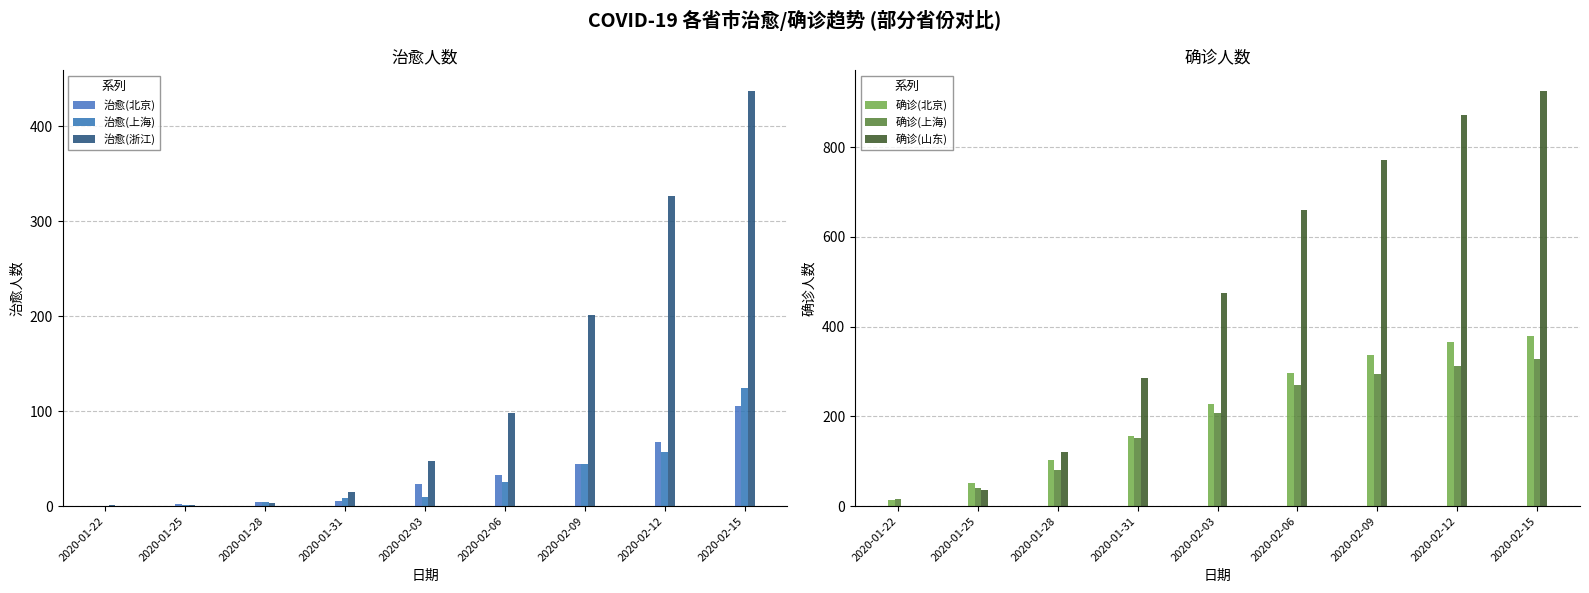

Does the chart contain stacked bars?

No